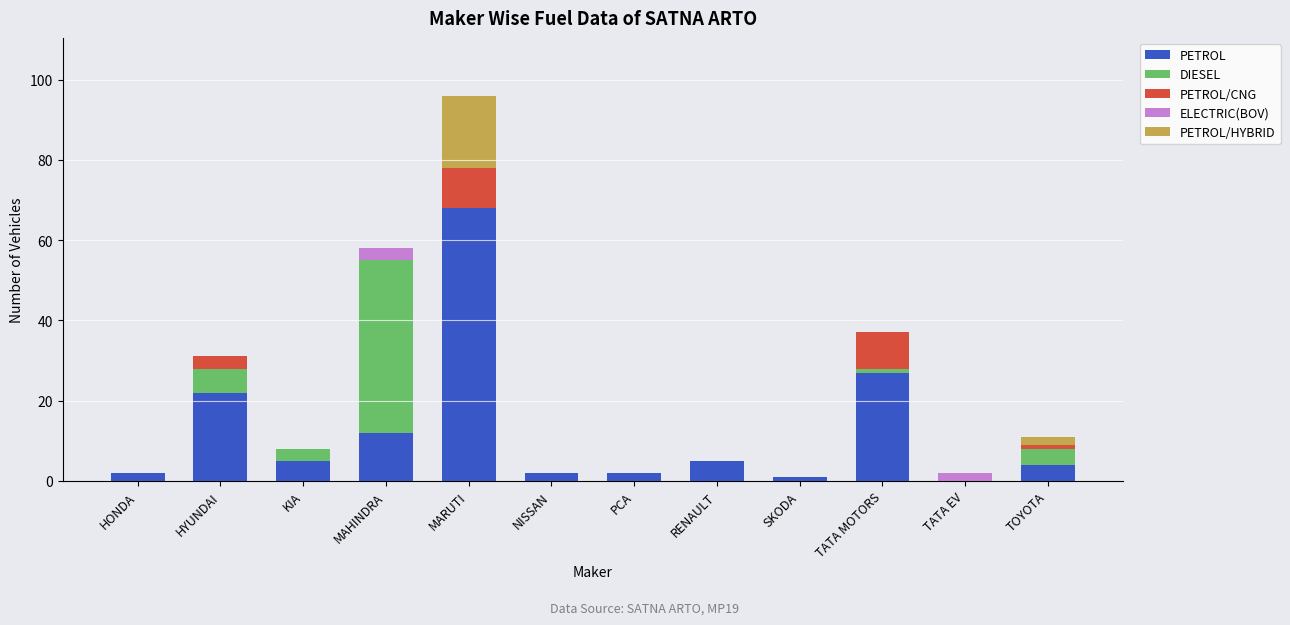

What is the highest value of the PETROL series?

68